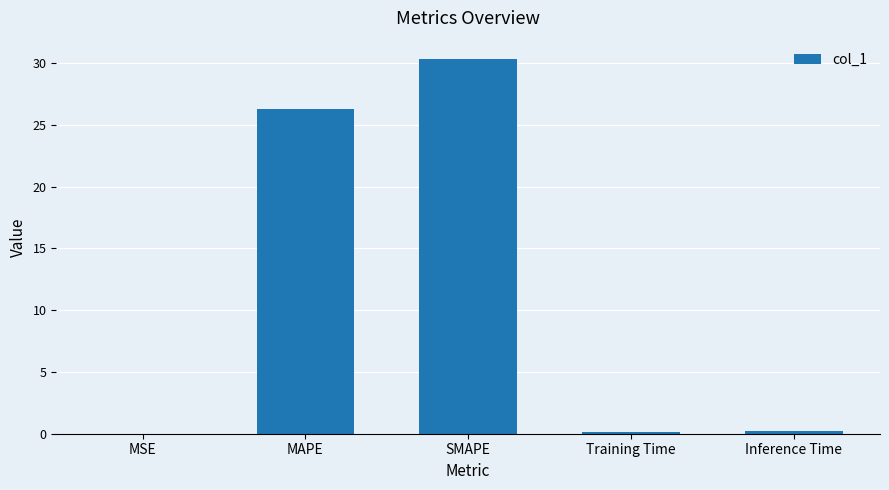

The chart shows a value of 0.2 at Inference Time. True or false?

True